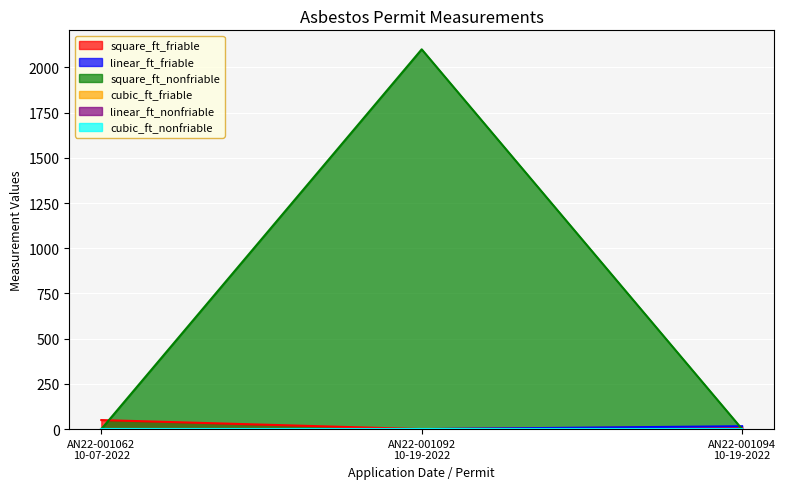

Is the value of square_ft_friable at AN22-001062
10-07-2022 greater than the value of square_ft_nonfriable at AN22-001092
10-19-2022?

No